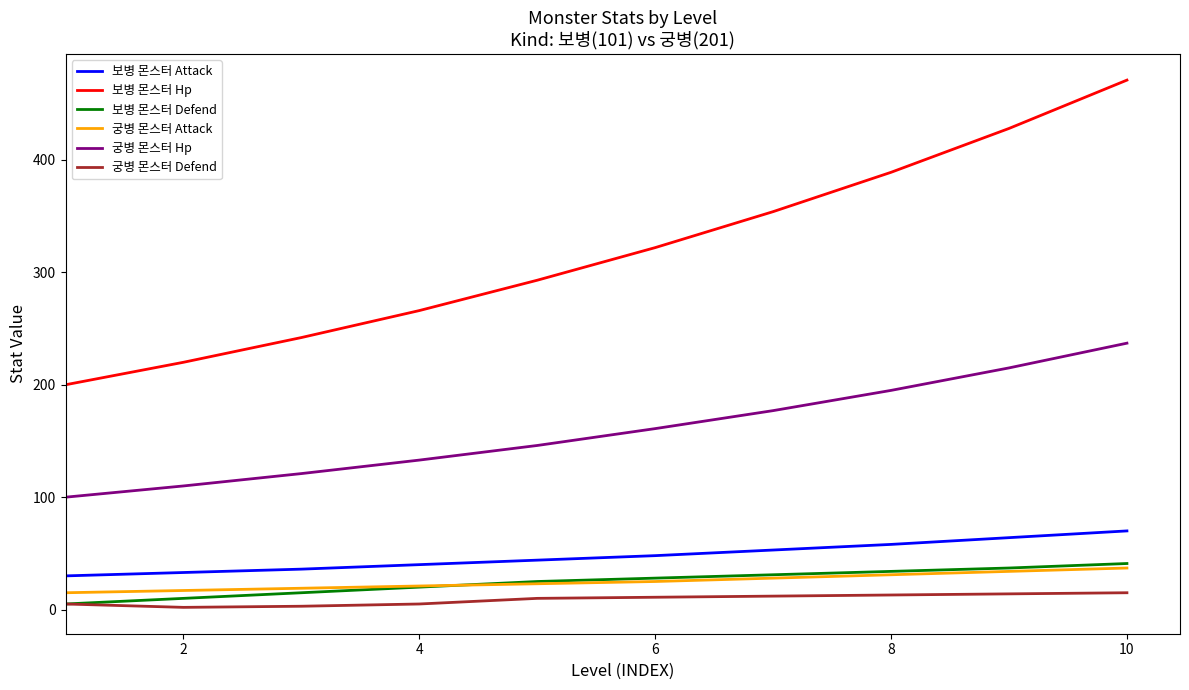

Which series has the largest total across all categories?

보병 몬스터 Hp